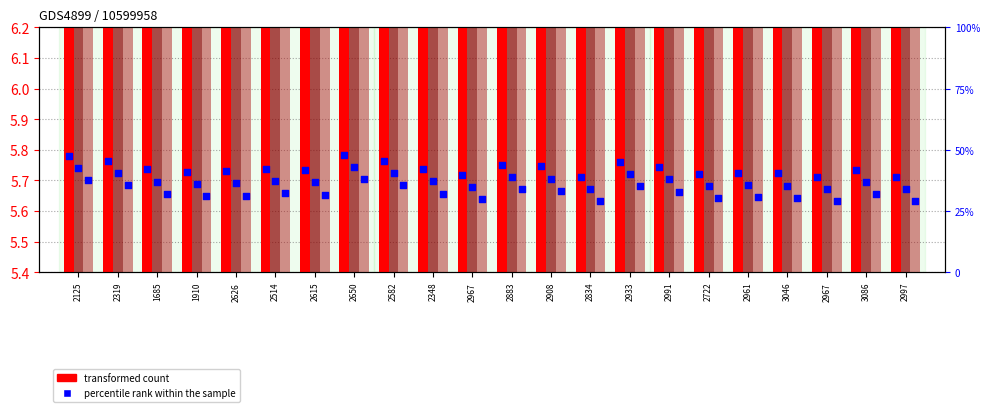

Which series contains the highest Y value?

percentile rank within the sample